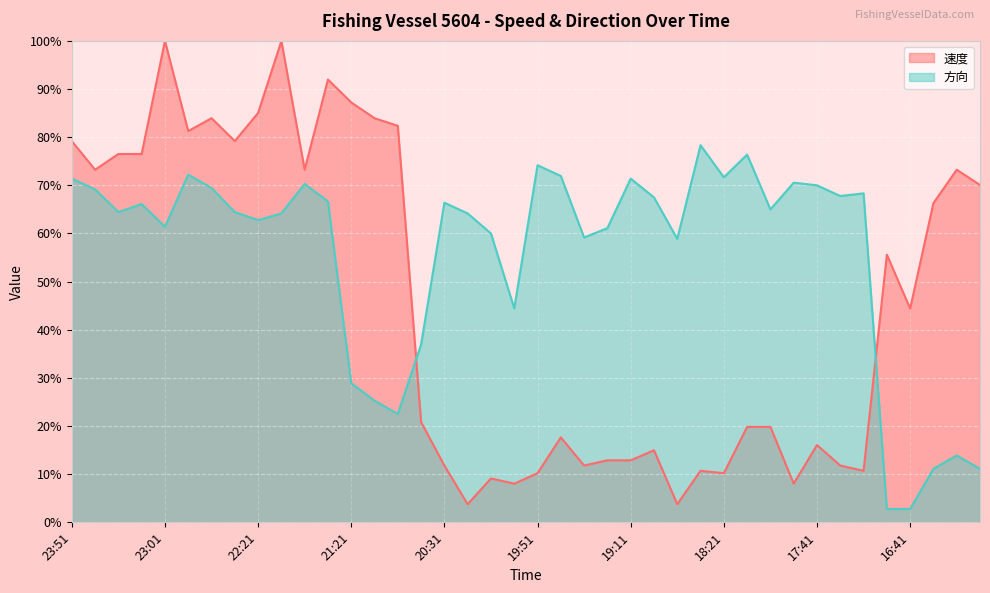

What are all the series names shown in the legend?

速度, 方向